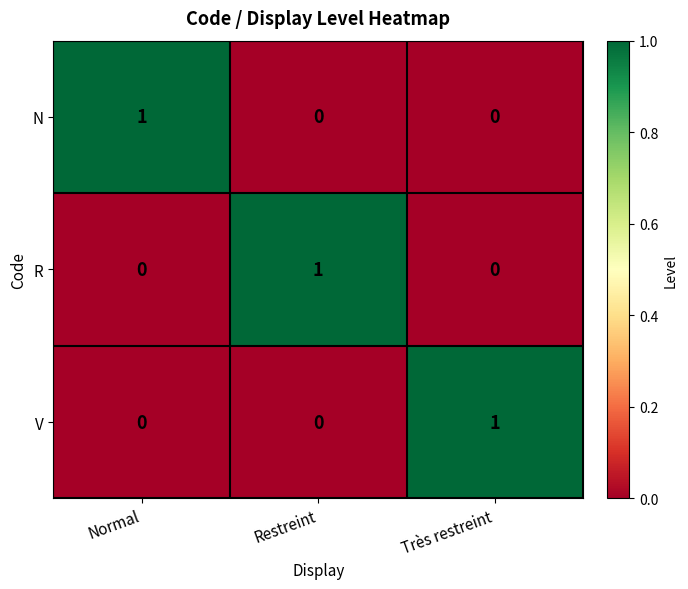

At how many categories does at least one series exceed 0?

3